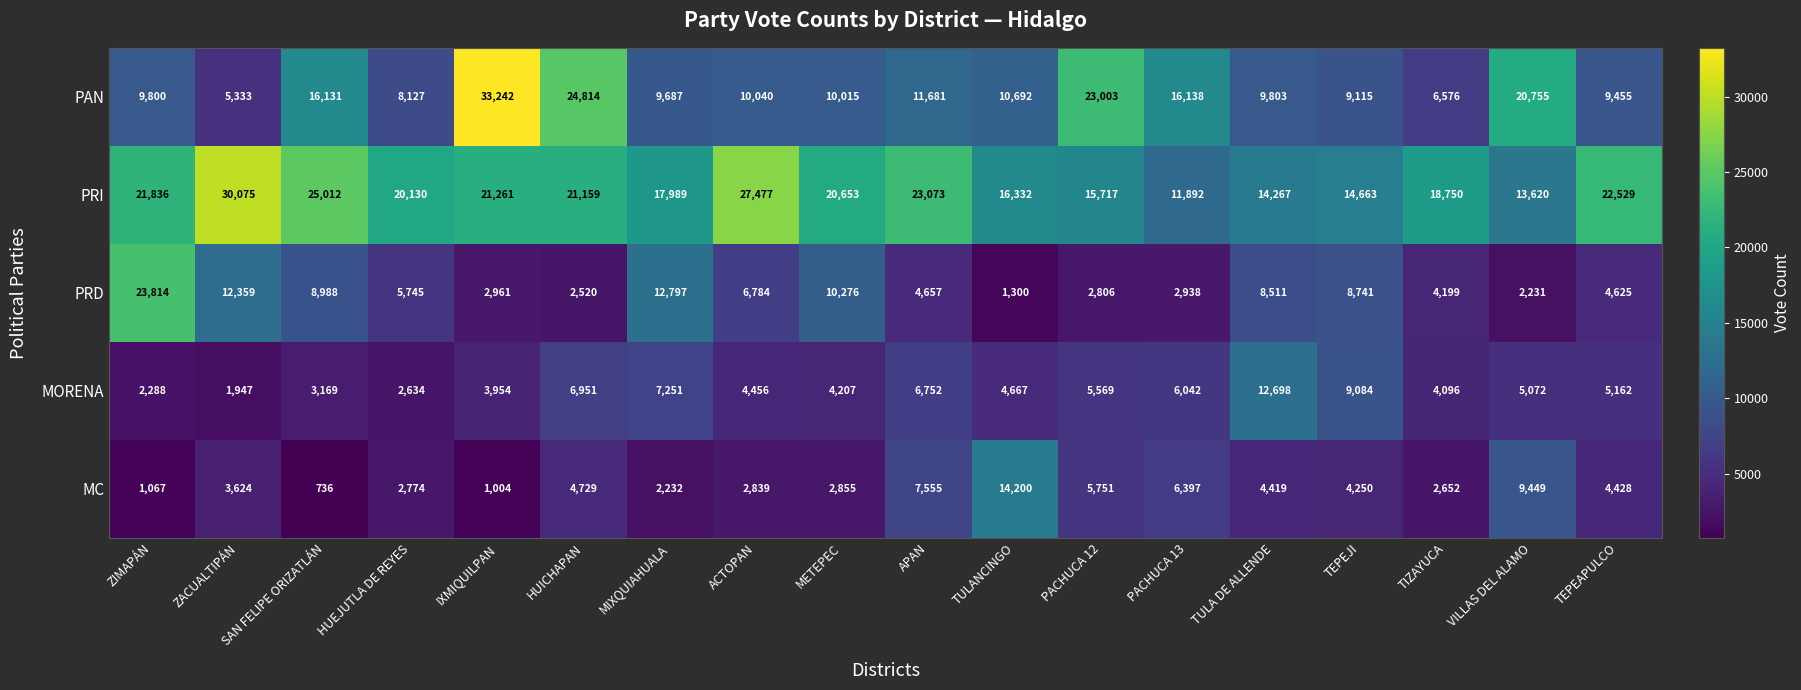

What is the difference between the maximum and minimum values in the PRD series?

22514